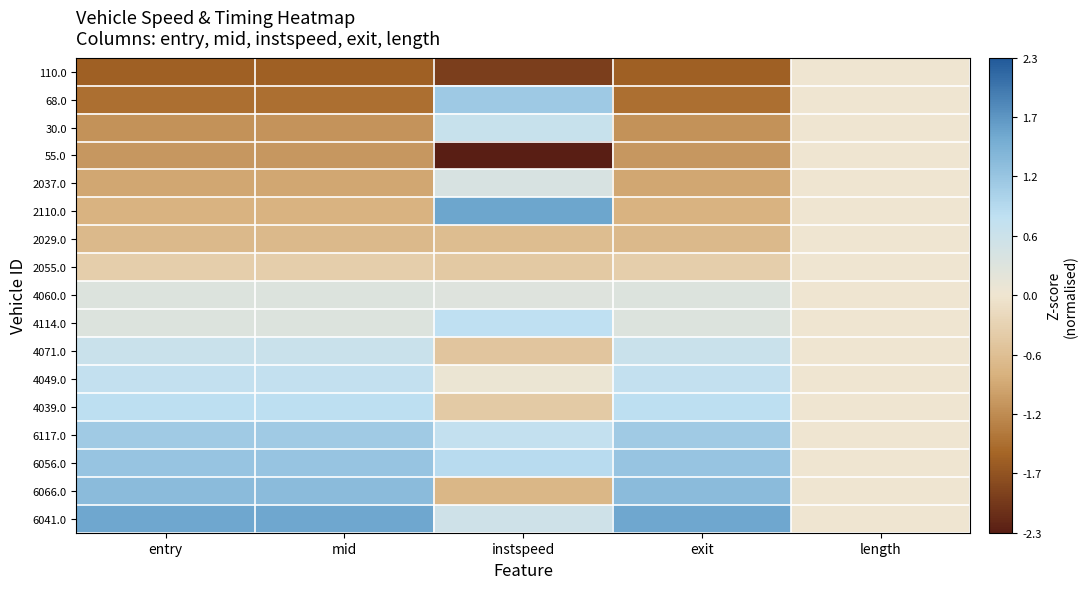

Rank the series by their maximum value, from lowest to highest.

110.0, 55.0, 2029.0, 2055.0, 4060.0, 2037.0, 4071.0, 30.0, 4049.0, 4114.0, 4039.0, 6117.0, 68.0, 6056.0, 6066.0, 6041.0, 2110.0